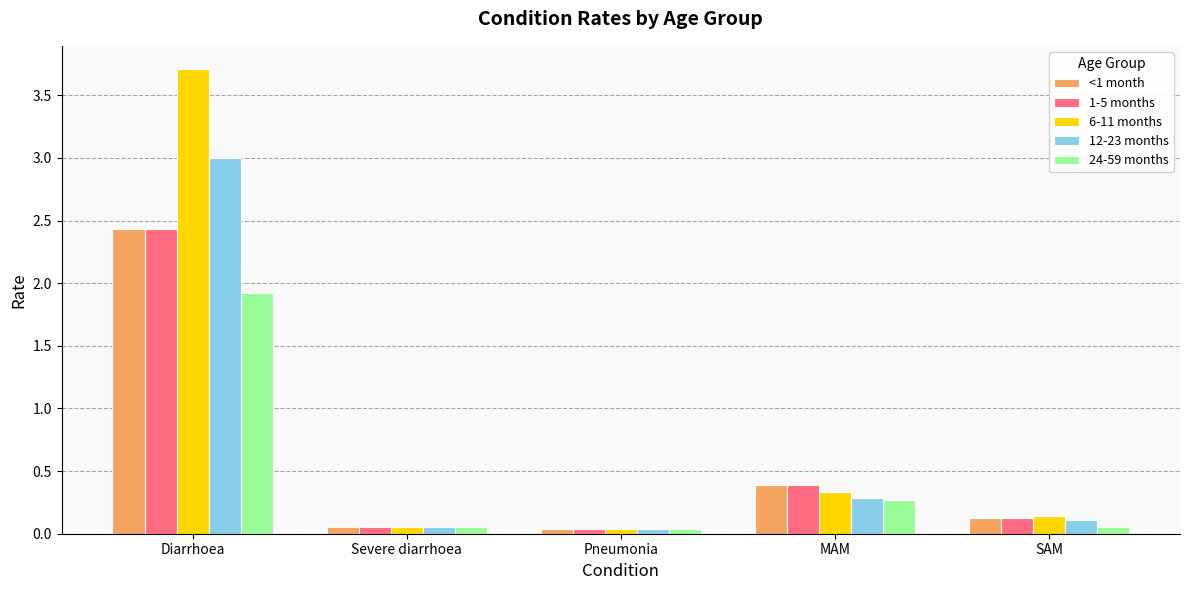

What is the average value of the 24-59 months series?

0.5